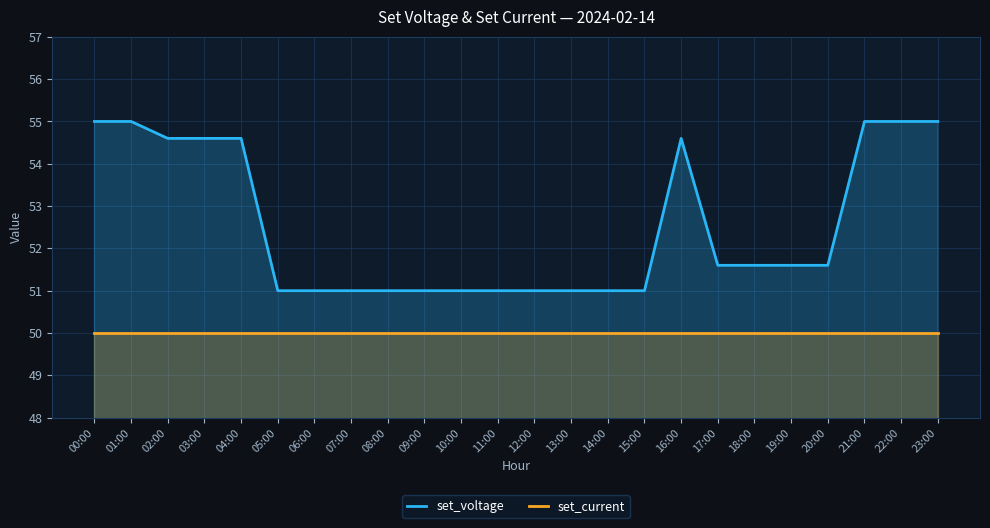

What is the average value of the set_voltage series?

52.5